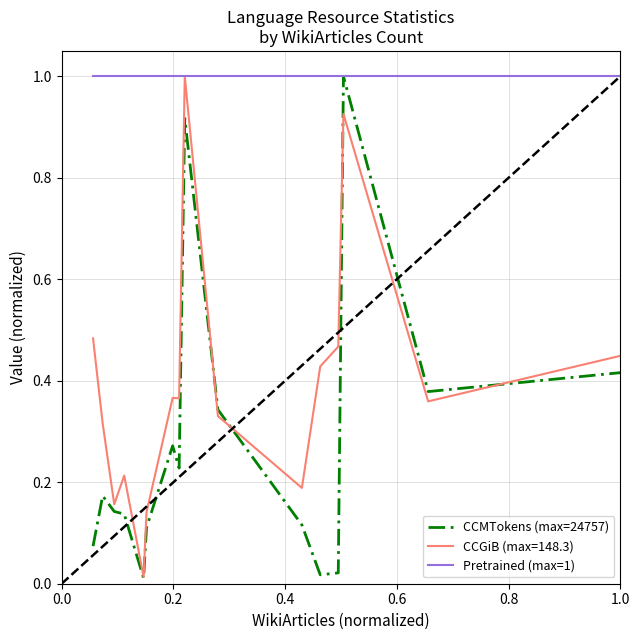

What are all the series names shown in the legend?

CCMTokens (max=24757), CCGiB (max=148.3), Pretrained (max=1)